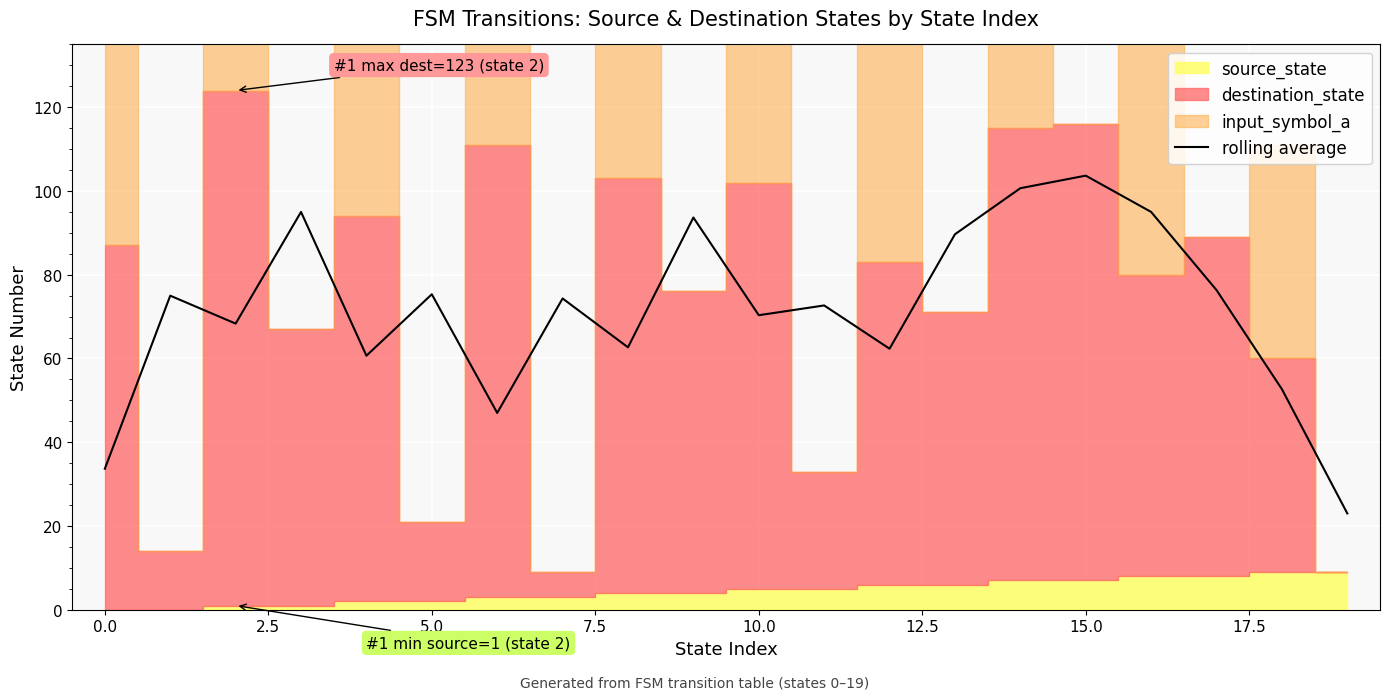

The value at 14 is 100.7. True or false?

True